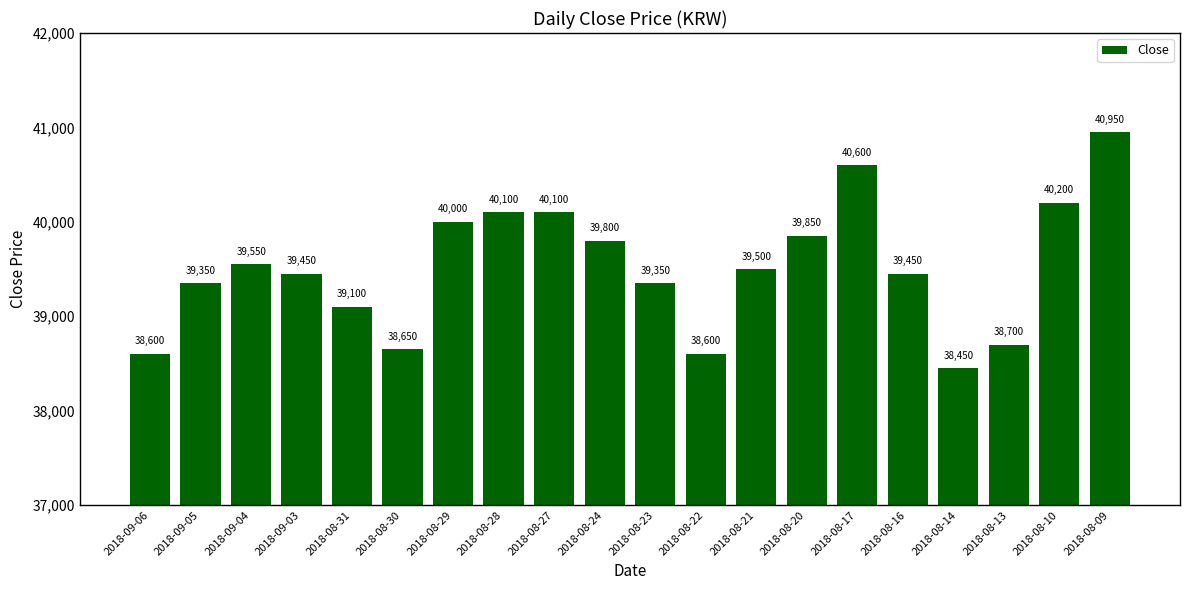

What is the value of the 8th bar from the left?

40100